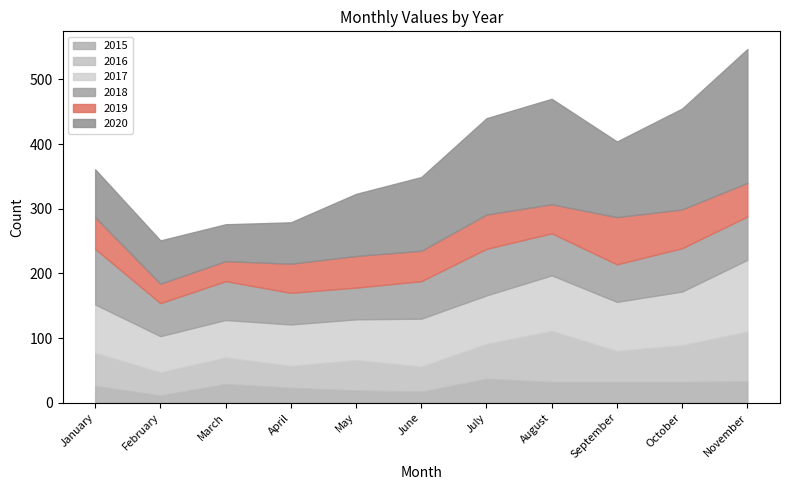

At which label does 2015 reach its minimum?

February